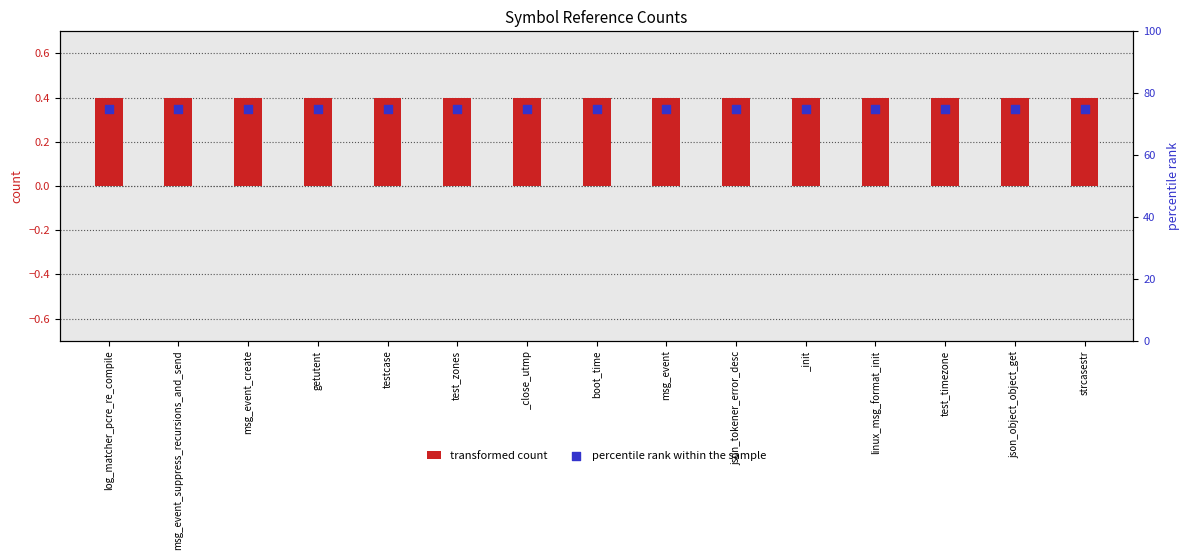

Is the value of percentile rank within the sample at linux_msg_format_init greater than the value of transformed count at _close_utmp?

Yes